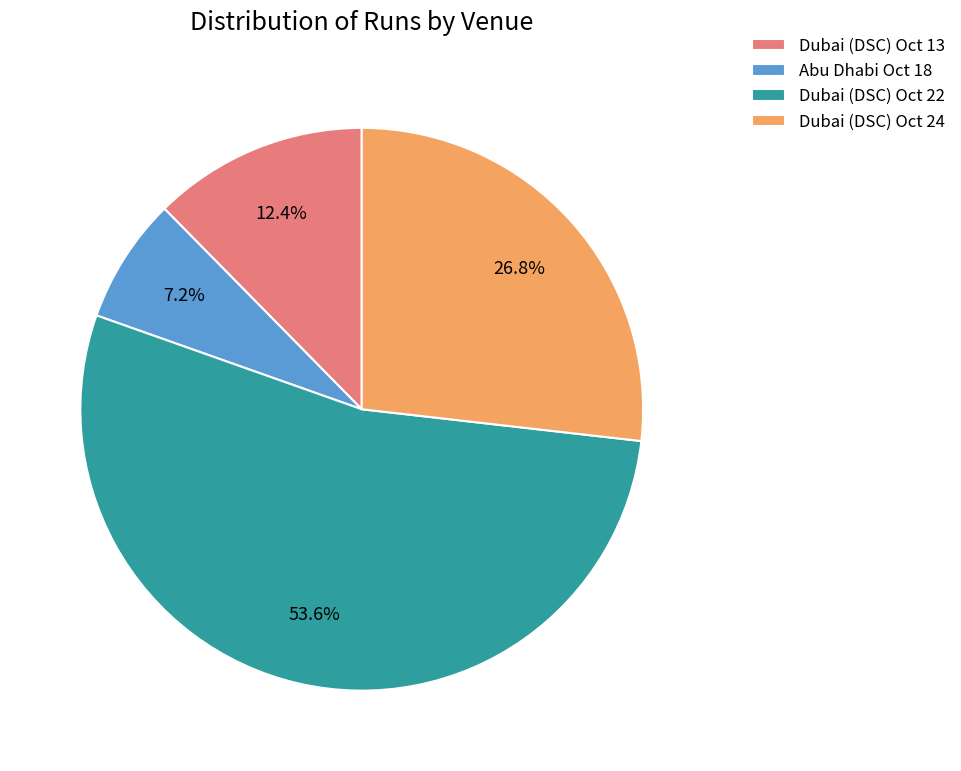

The Dubai (DSC) Oct 13 slice represents 3% of the pie. True or false?

False